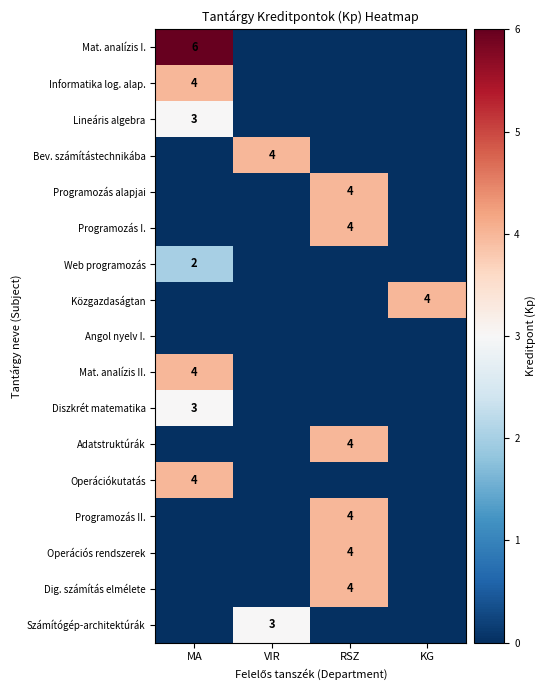

True or false: Dig. számítás elmélete has a value of 3 at RSZ.

False